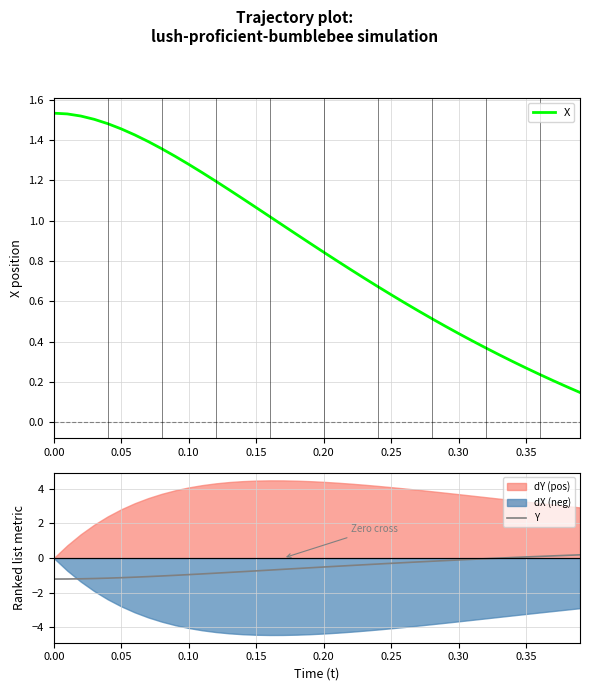

Does the chart display data point markers on the line(s)?

No